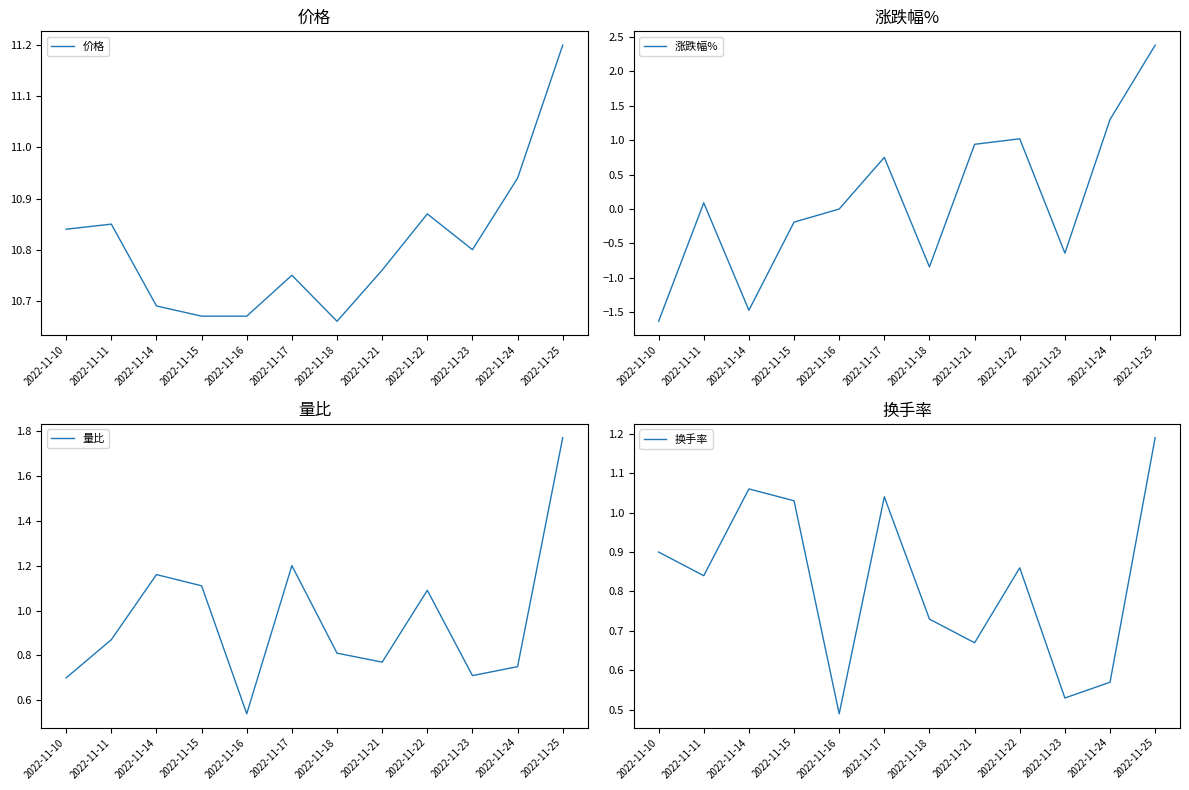

Rank the series by their maximum value, from lowest to highest.

换手率, 量比, 涨跌幅%, 价格